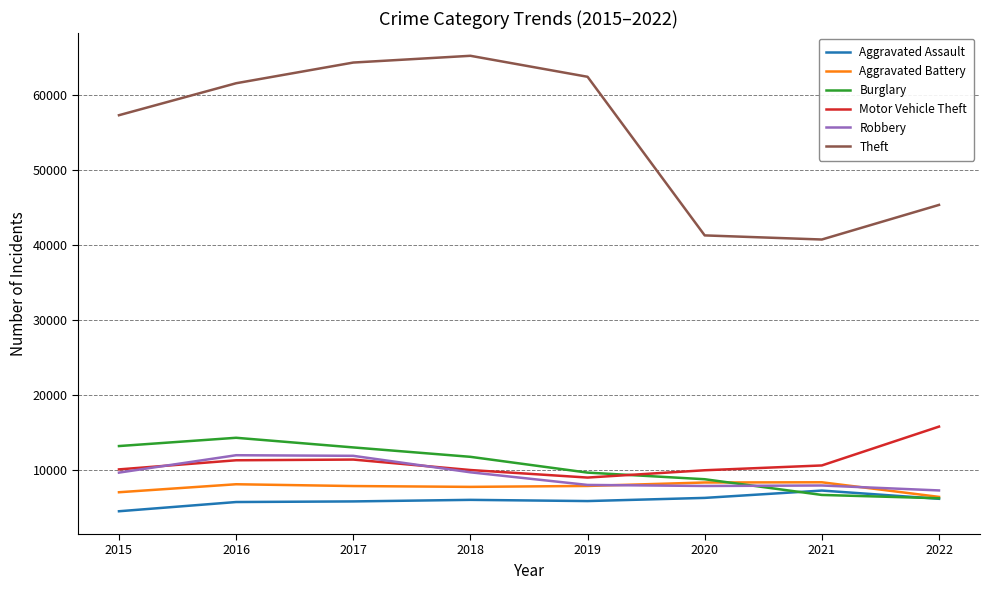

Which series has the largest total across all categories?

Theft